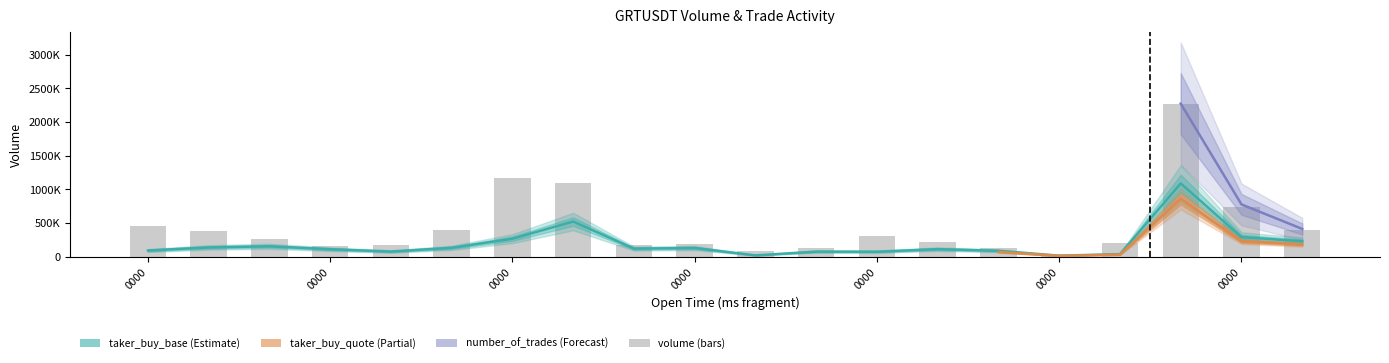

True or false: taker_buy_base_asset_volume has a value of 63519 at 1687184040000.

False